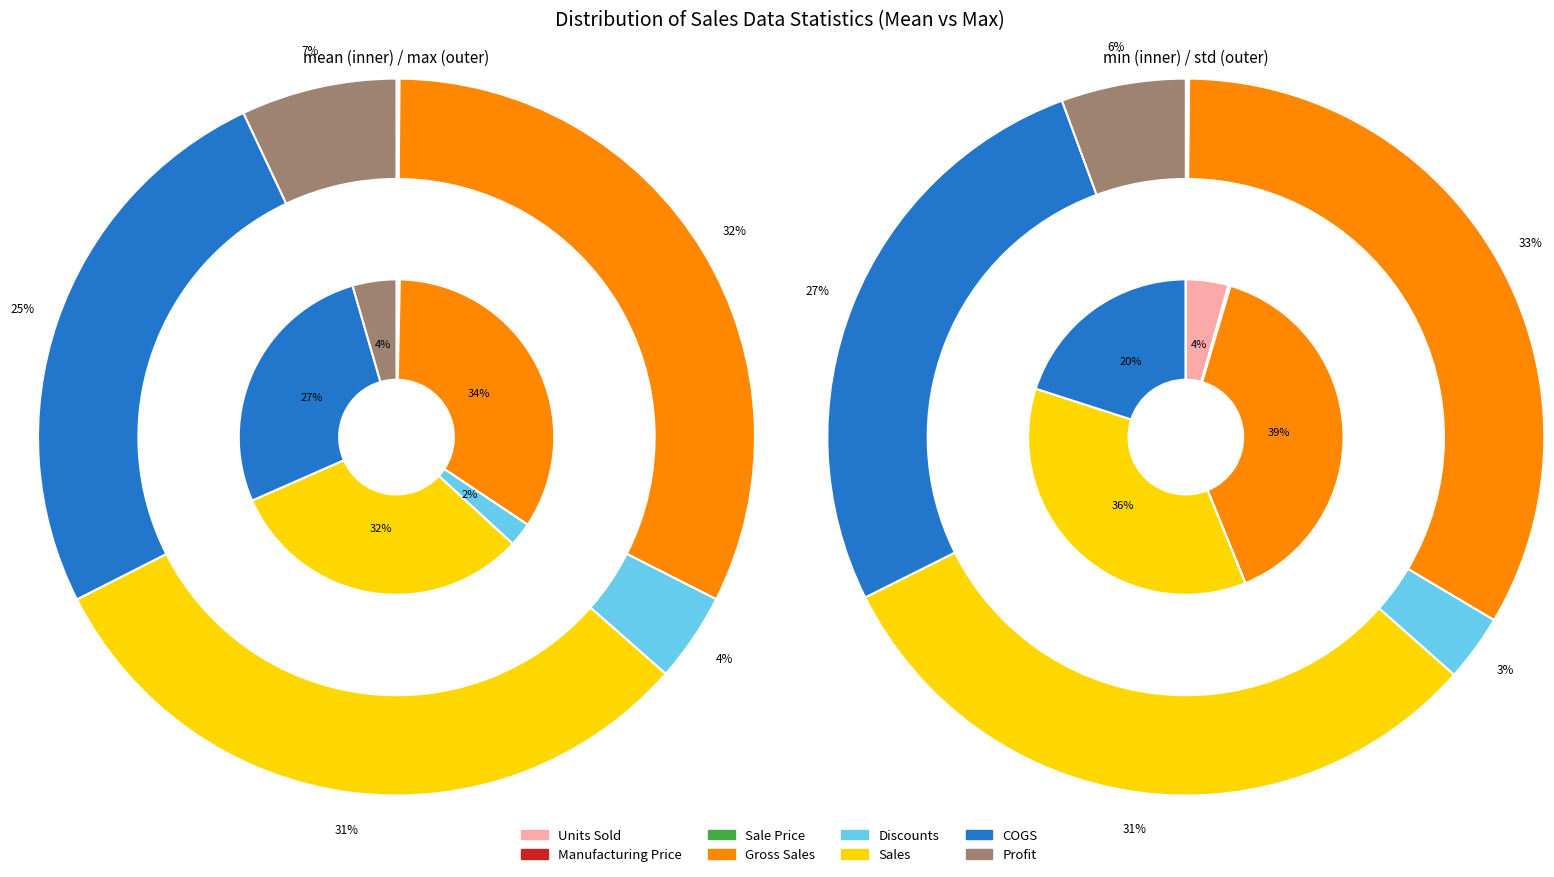

To the nearest percent, what is the combined percentage of Profit and Discounts?

9%